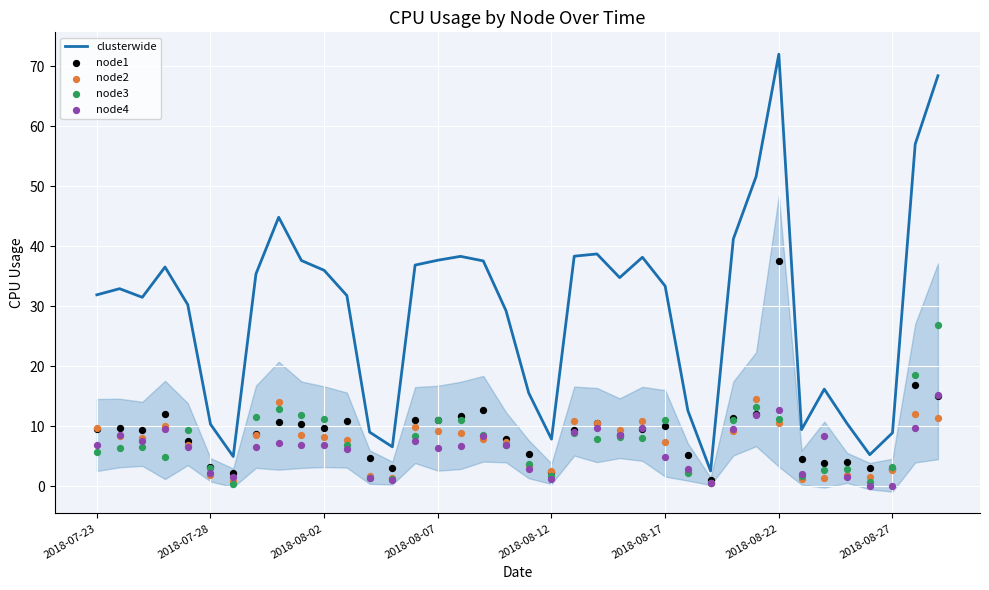

Which series contains the lowest Y value?

node4